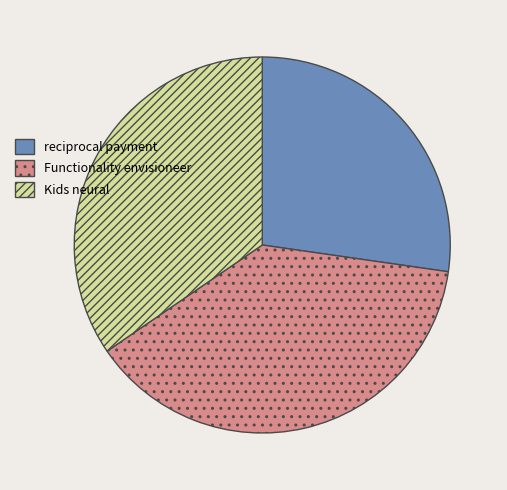

Is there a majority slice in this chart?

No